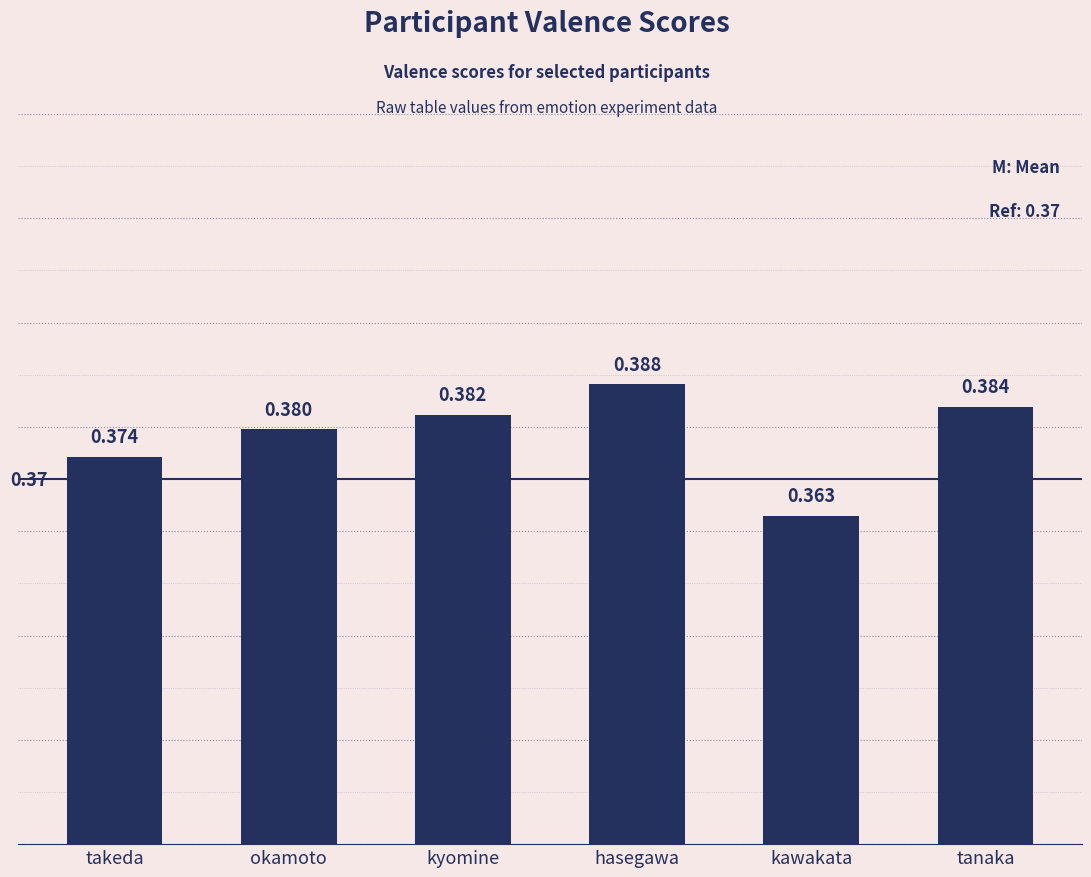

What is the sum of all values?

2.3